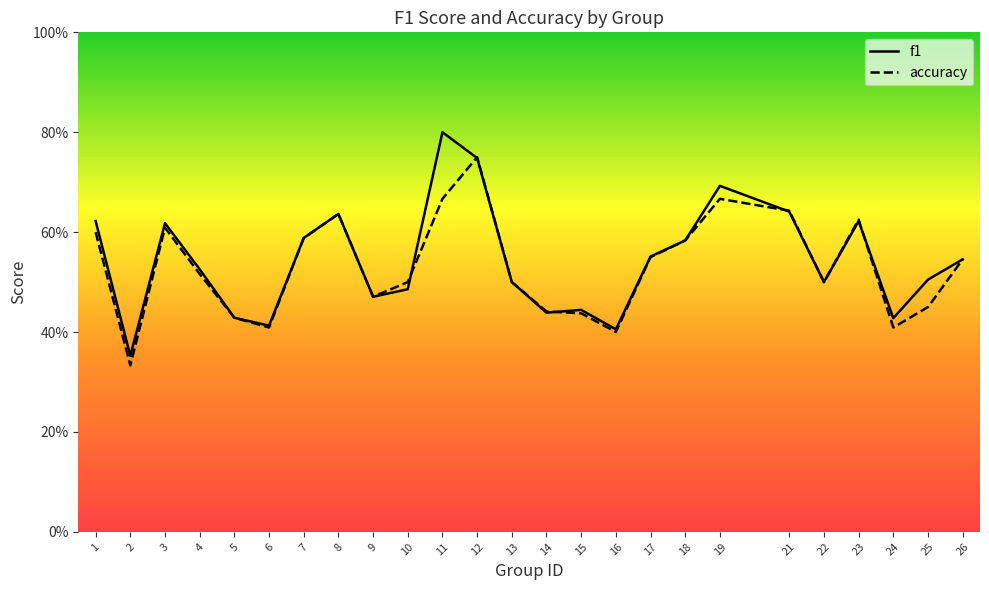

How many lines are shown in the chart?

2